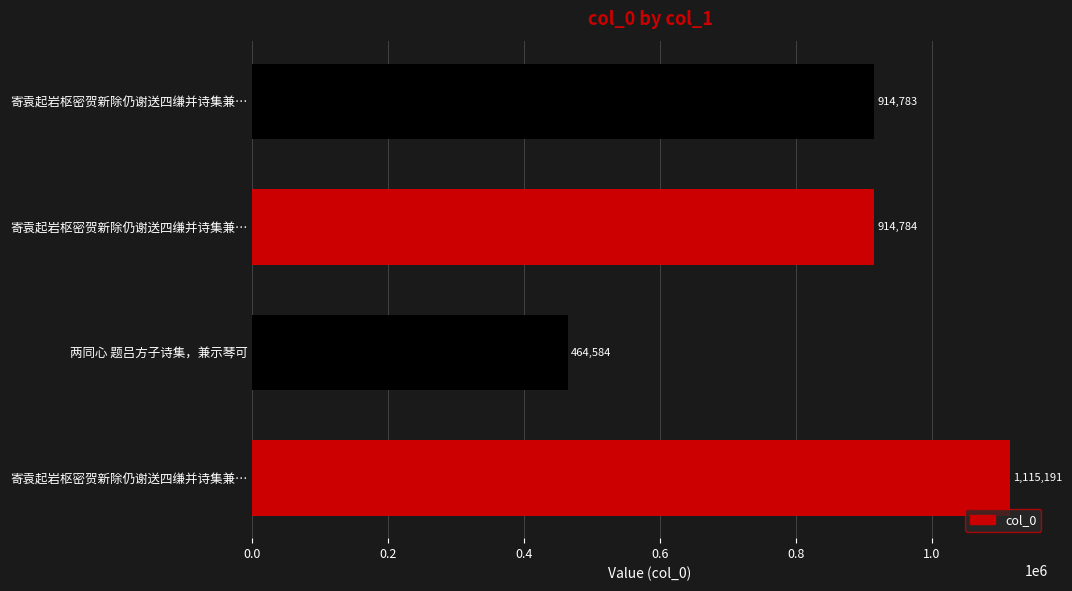

How many bars are there in total?

4